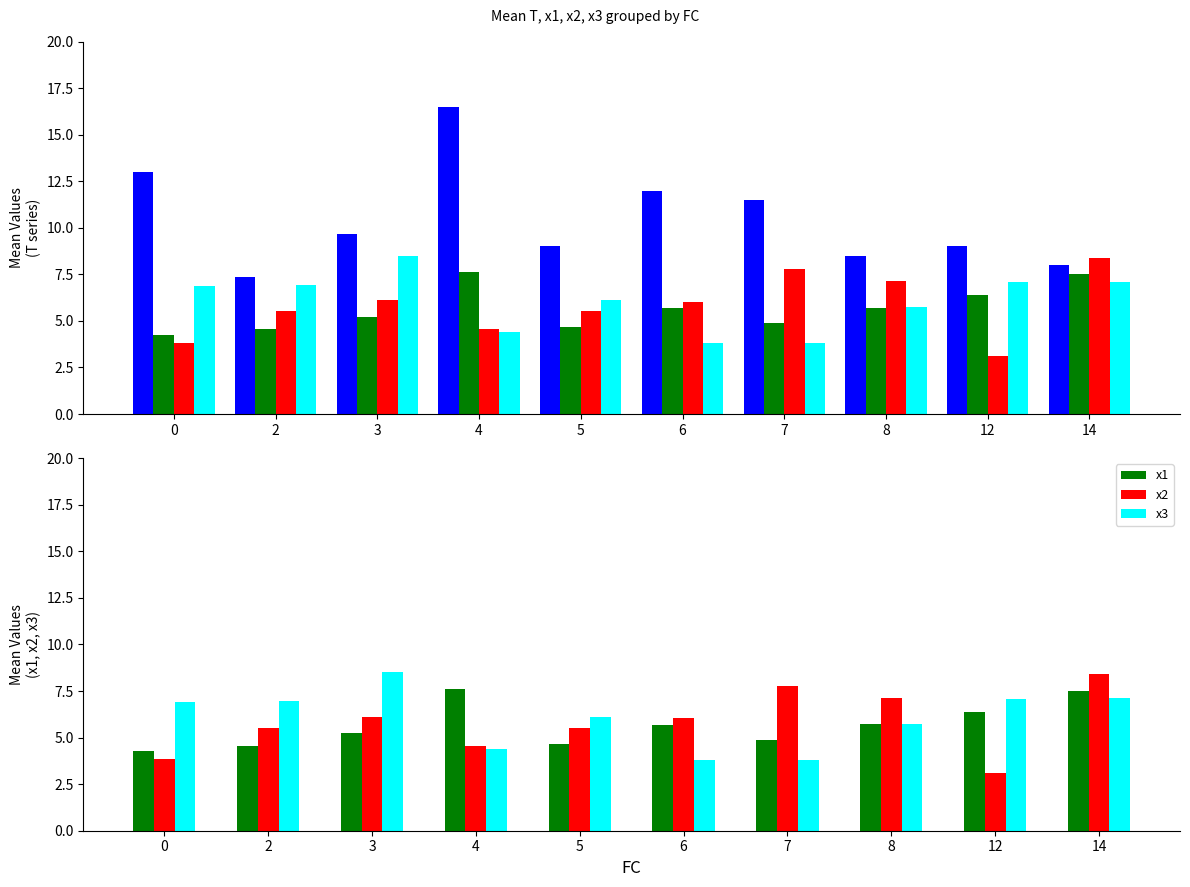

Reading left to right, what are all the values shown in this chart?

T: 0=13.0	2=7.3	3=9.7	4=16.5	5=9.0	6=12.0	7=11.5	8=8.5	12=9.0	14=8.0
x1: 0=4.3	2=4.5	3=5.2	4=7.6	5=4.7	6=5.7	7=4.9	8=5.7	12=6.4	14=7.5
x2: 0=3.8	2=5.5	3=6.1	4=4.6	5=5.5	6=6.0	7=7.8	8=7.1	12=3.1	14=8.4
x3: 0=6.9	2=6.9	3=8.5	4=4.4	5=6.1	6=3.8	7=3.8	8=5.7	12=7.1	14=7.1